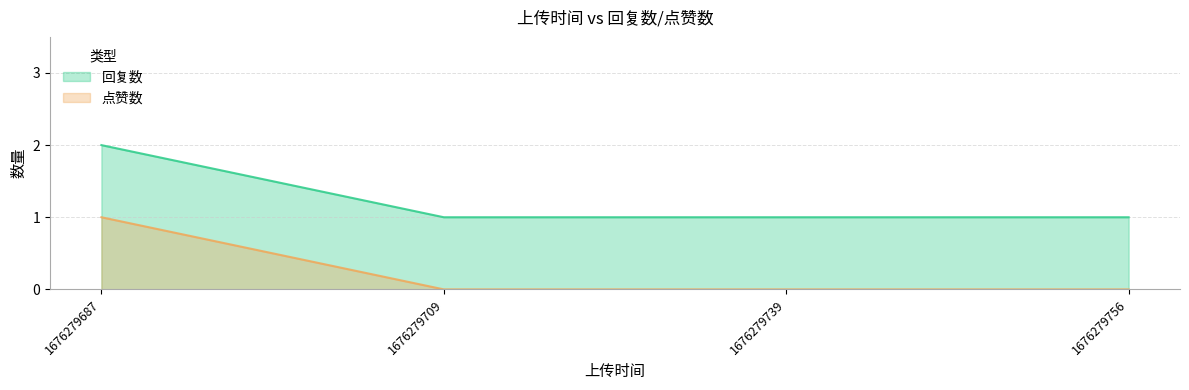

Which label corresponds to the smallest value in the chart?

1676279709